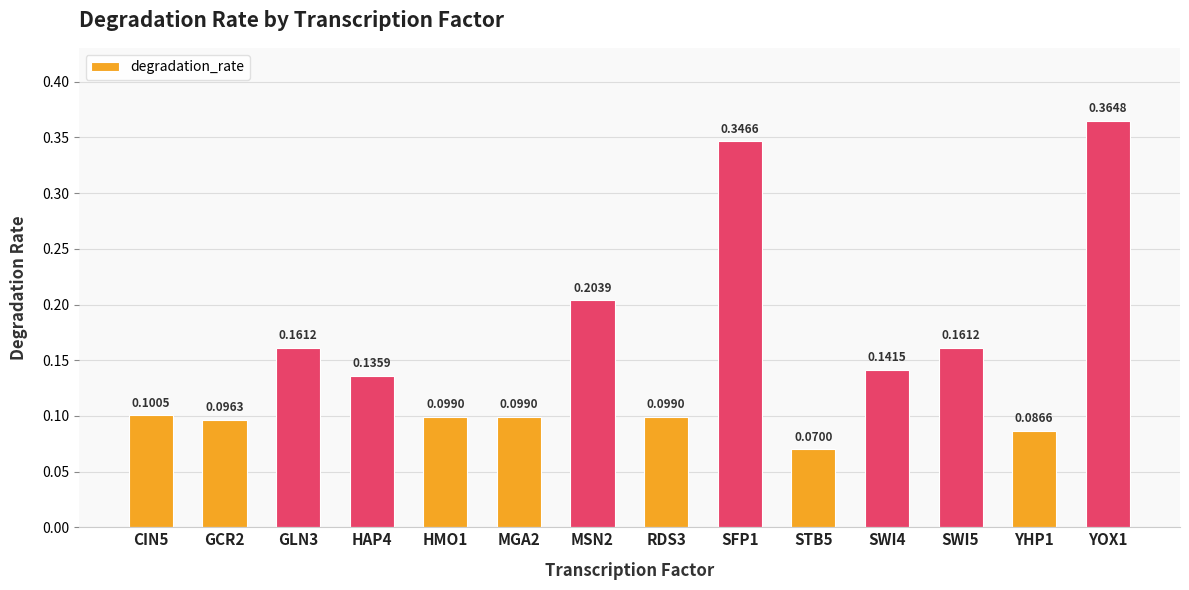

What is the sum of the values at SWI4 and YOX1?

0.5